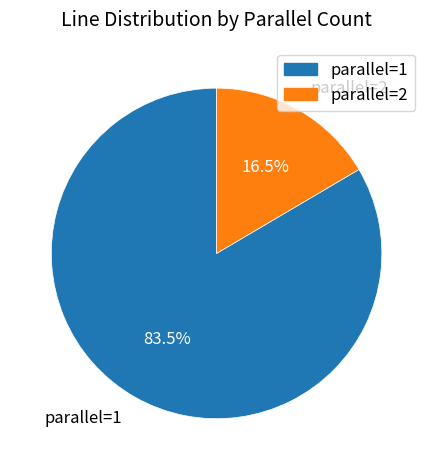

Which slice is the largest?

parallel=1